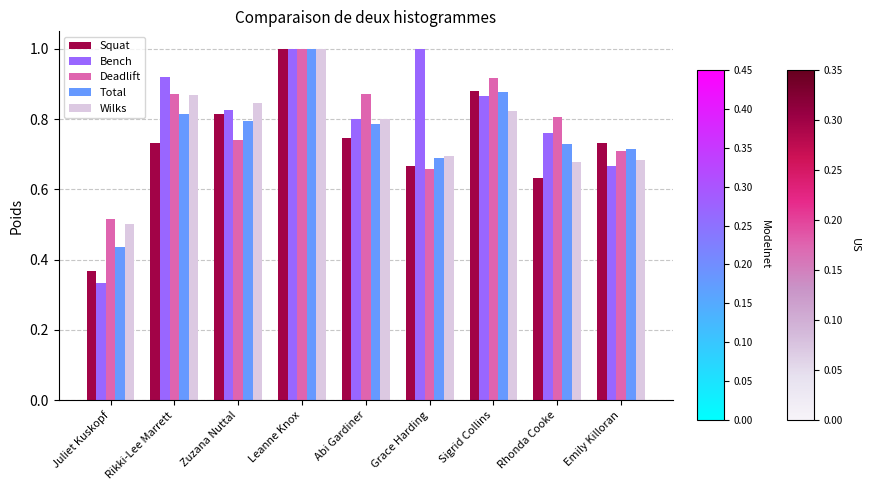

What is the total value across all series at Rhonda Cooke?

3.6